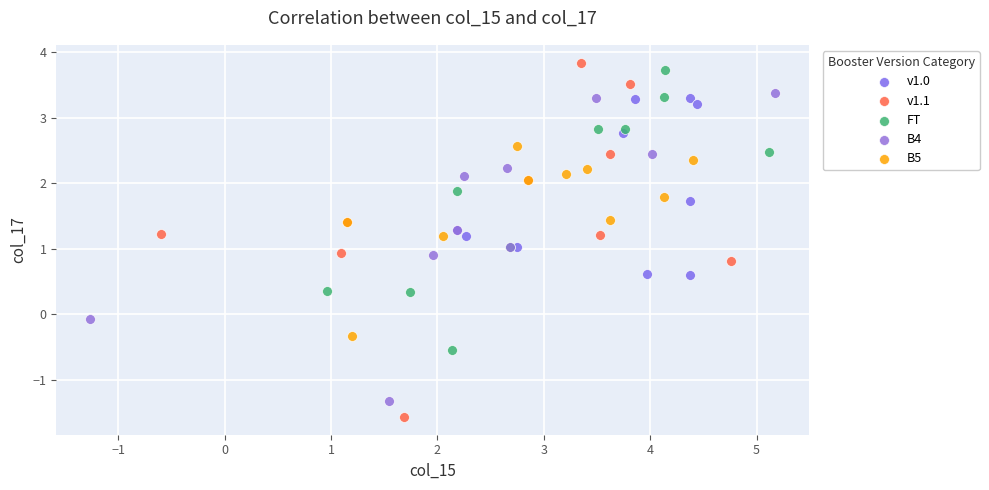

Which series reaches the minimum Y coordinate?

v1.1